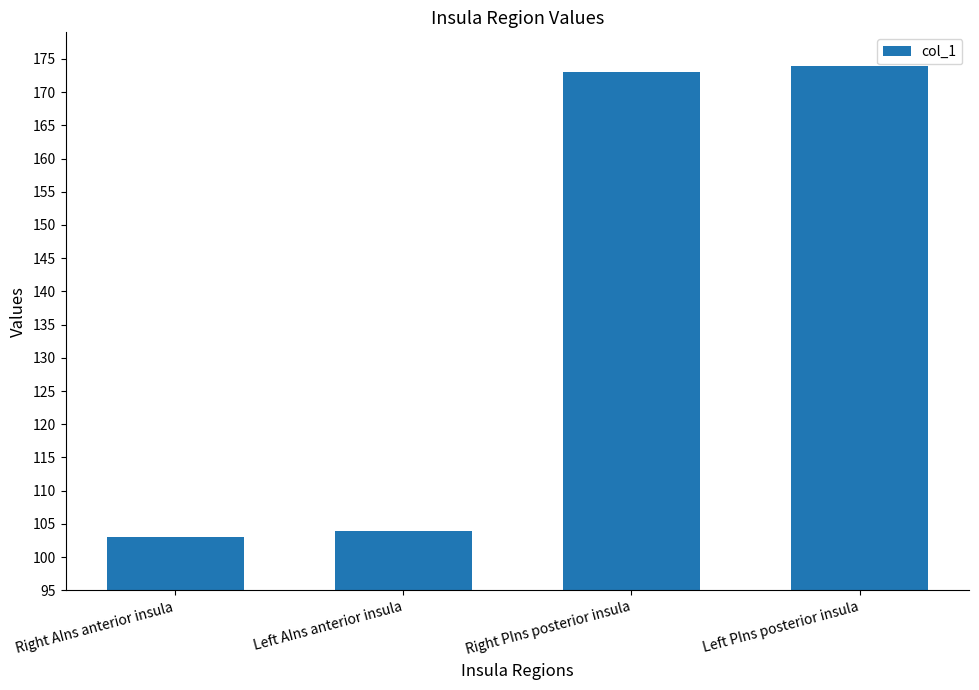

How many data points does each series have?

4